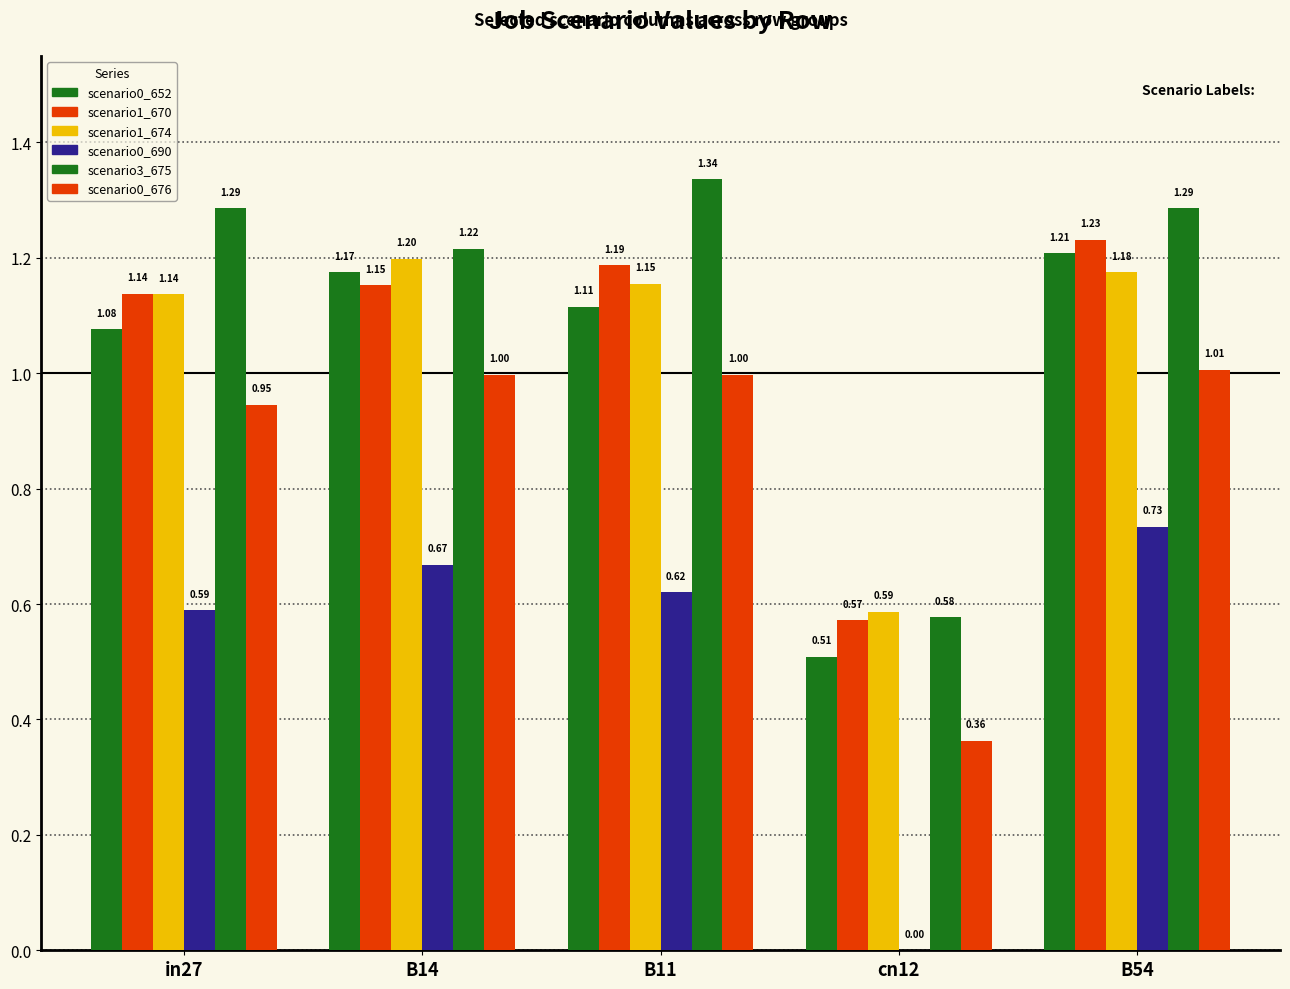

Reading left to right, transcribe all the data shown in this chart.

job349_scenario0_652: in27=1.1	B14=1.2	B11=1.1	cn12=0.5	B54=1.2
job359_scenario1_670: in27=1.1	B14=1.2	B11=1.2	cn12=0.6	B54=1.2
job360_scenario1_674: in27=1.1	B14=1.2	B11=1.2	cn12=0.6	B54=1.2
job371_scenario0_690: in27=0.6	B14=0.7	B11=0.6	cn12=0.0	B54=0.7
job361_scenario3_675: in27=1.3	B14=1.2	B11=1.3	cn12=0.6	B54=1.3
job362_scenario0_676: in27=0.9	B14=1.0	B11=1.0	cn12=0.4	B54=1.0